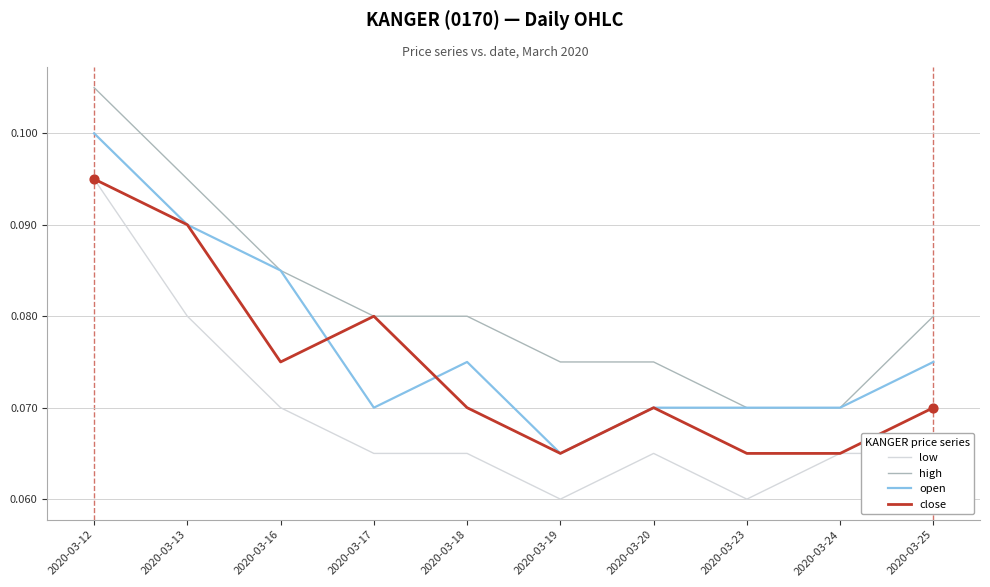

Is the value of high at 2020-03-23 greater than the value of low at 2020-03-20?

Yes